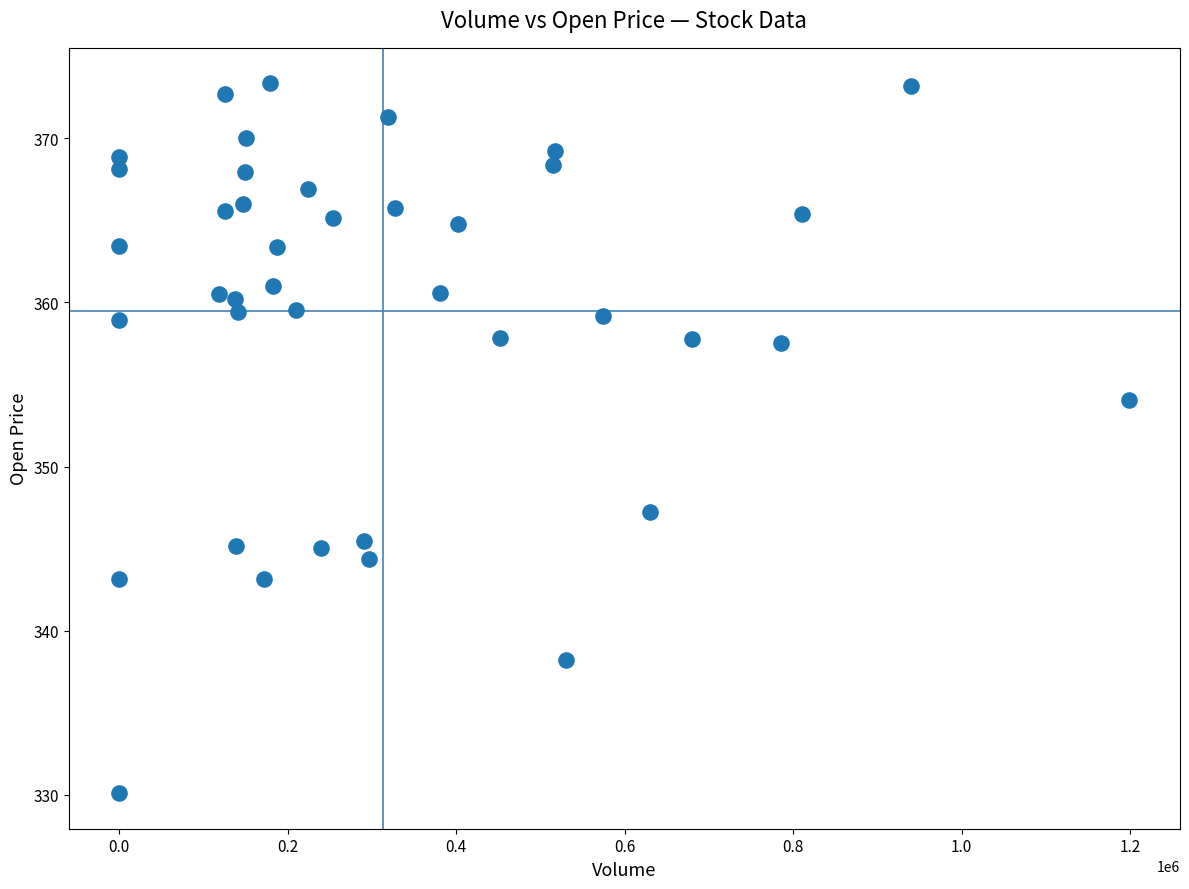

What is the range of X values (max minus min)?

1199444.0